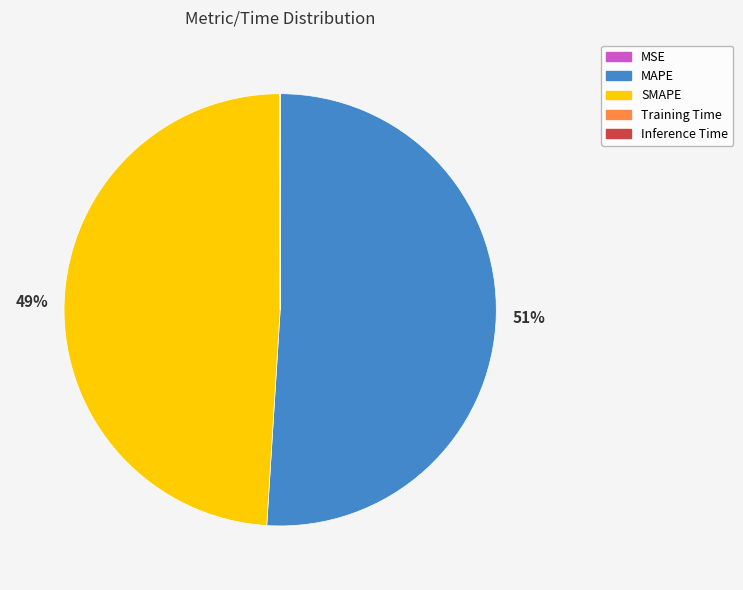

Which slice is the largest?

MAPE